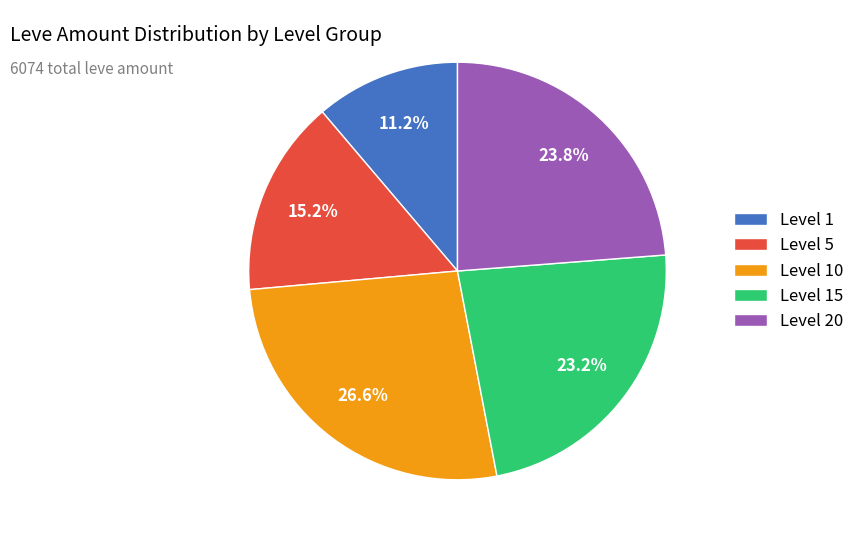

Which category has the biggest portion of the pie?

Level 10